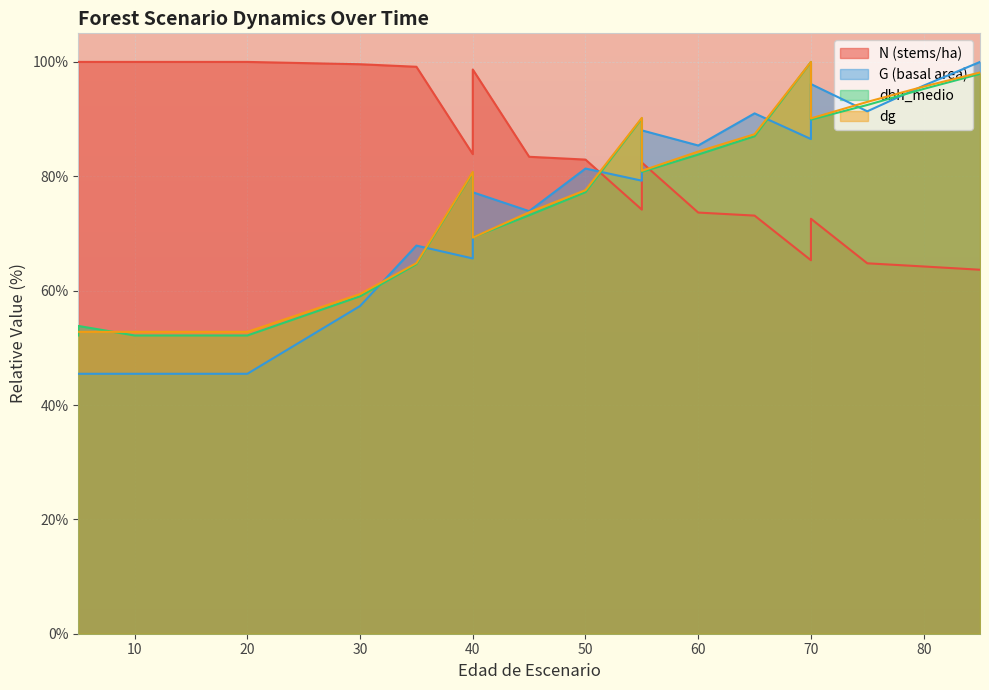

Which series changed the most between 30 and 55?

G